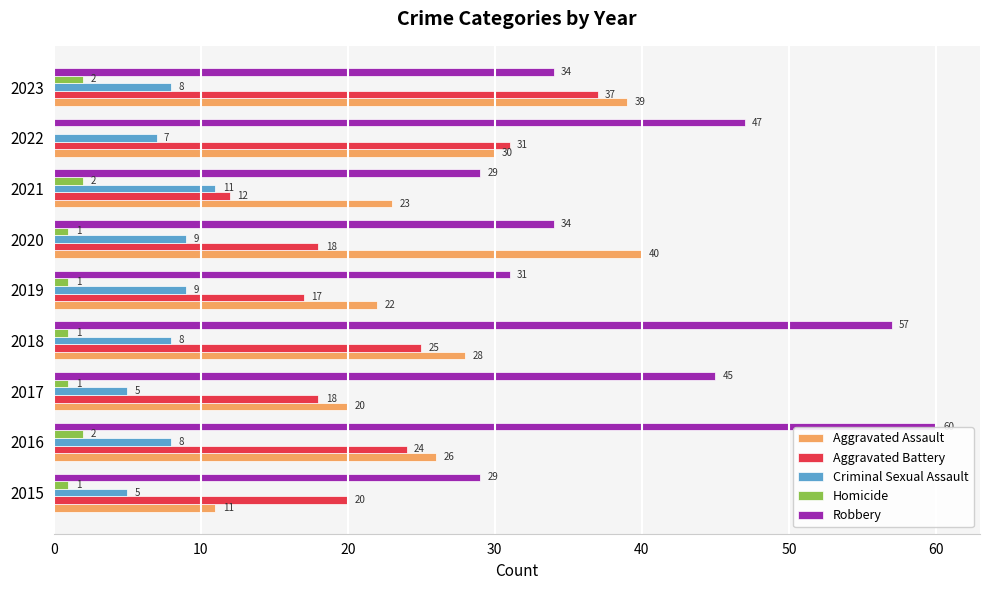

Which category has the highest value in the Criminal Sexual Assault series?

2021